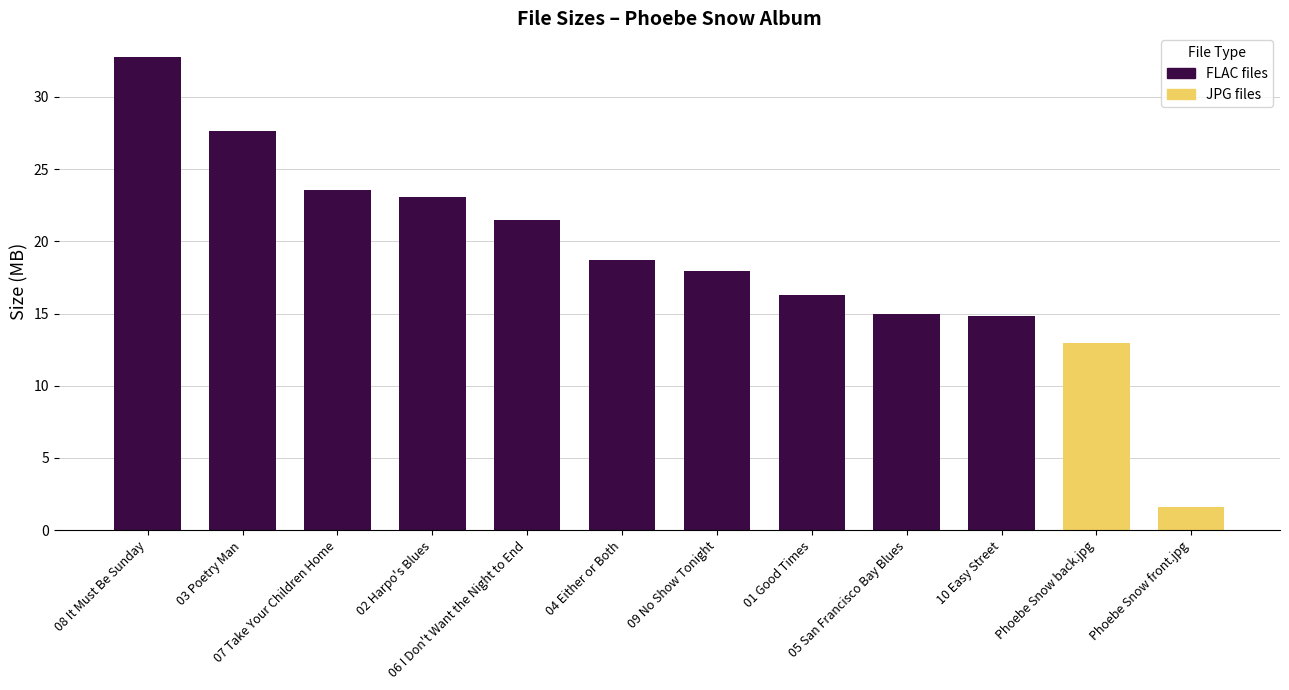

The value at 10 Easy Street is 9.1. True or false?

False